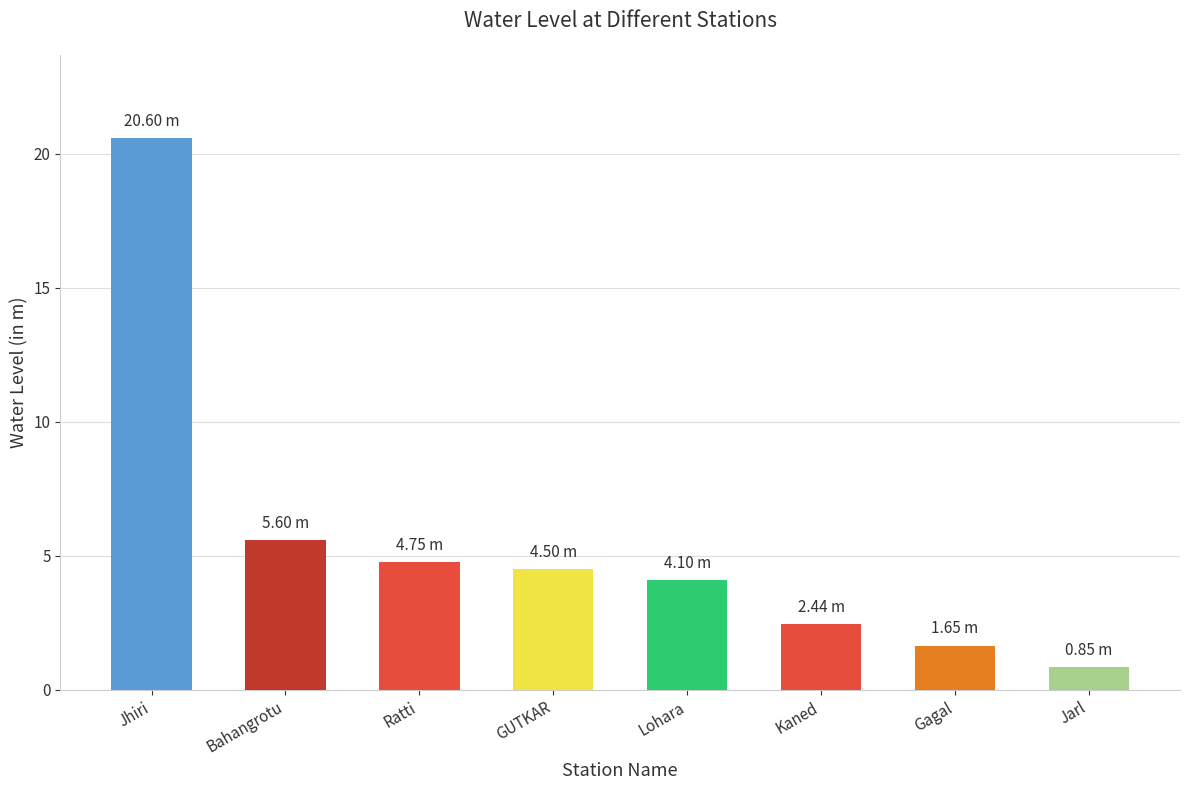

What position from the left is Bahangrotu?

2